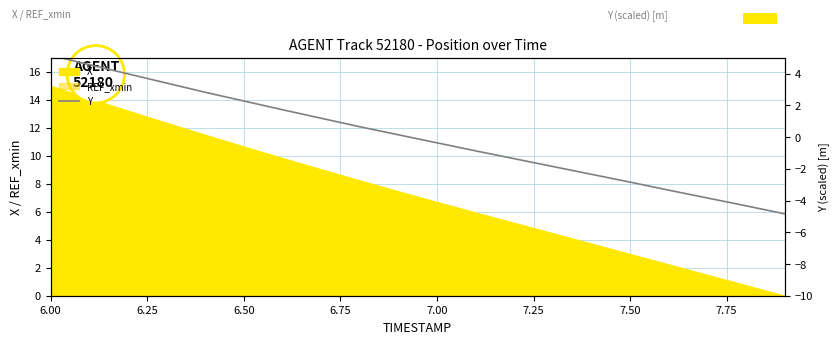

What is the highest value of the REF_xmin series?

141.9